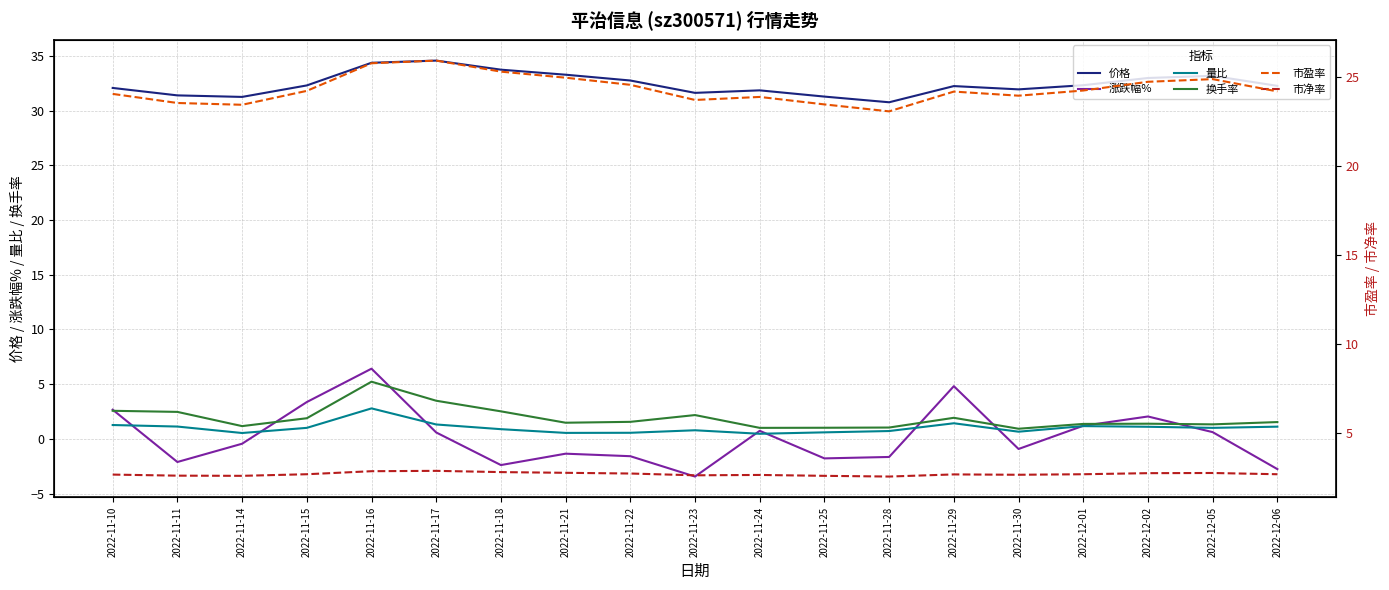

True or false: 市盈率 and 市净率 intersect in this chart.

False